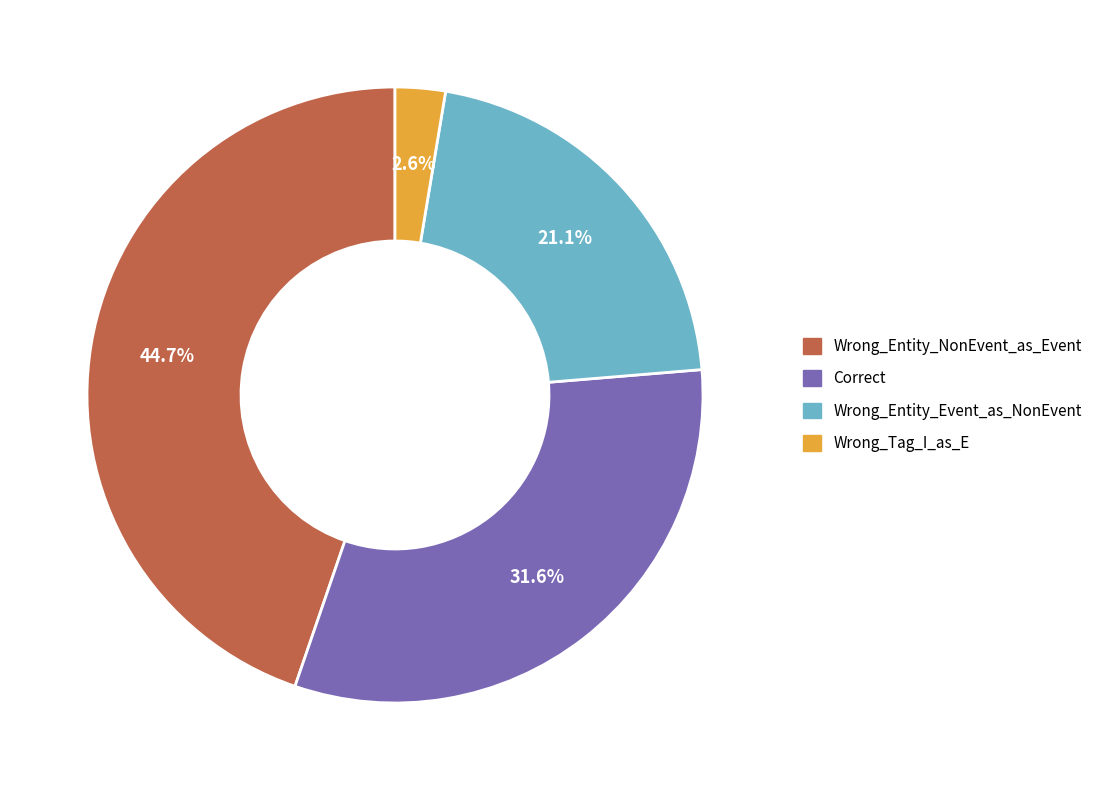

Between Wrong_Entity_Event_as_NonEvent and Wrong_Tag_I_as_E, which is larger?

Wrong_Entity_Event_as_NonEvent